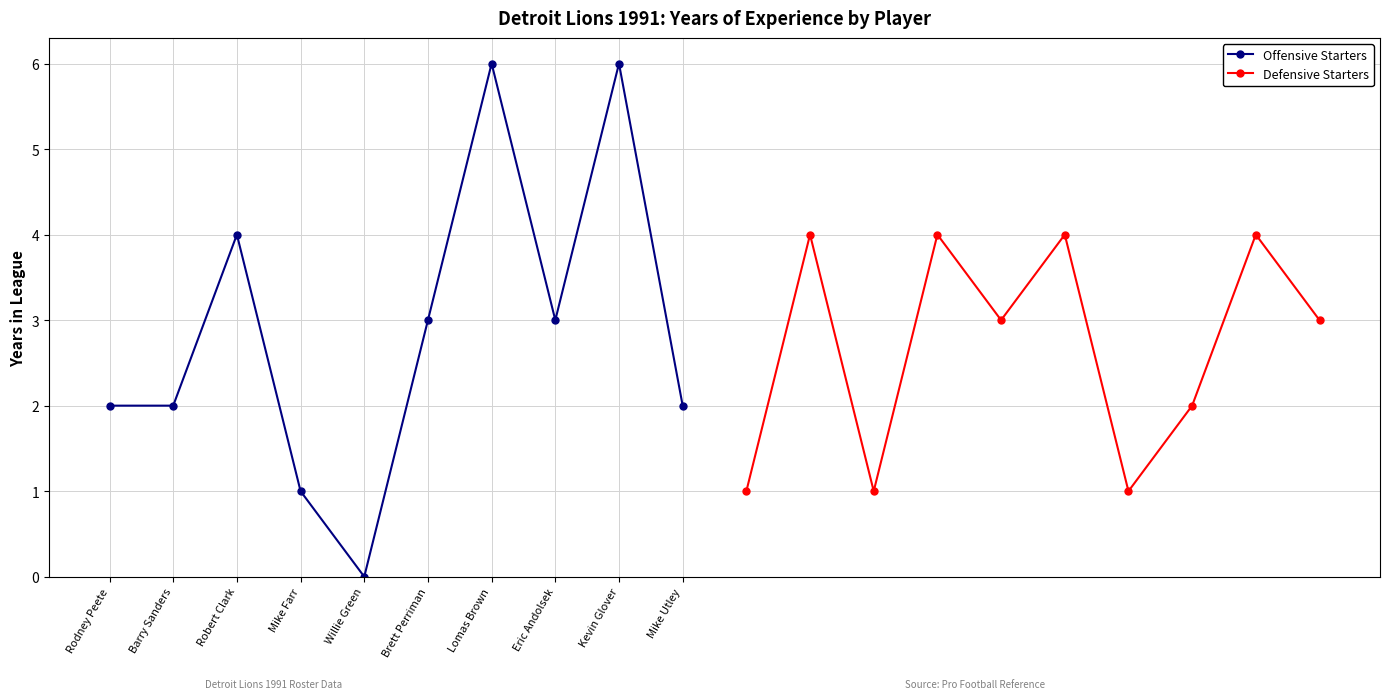

Count the number of data series in this chart.

2